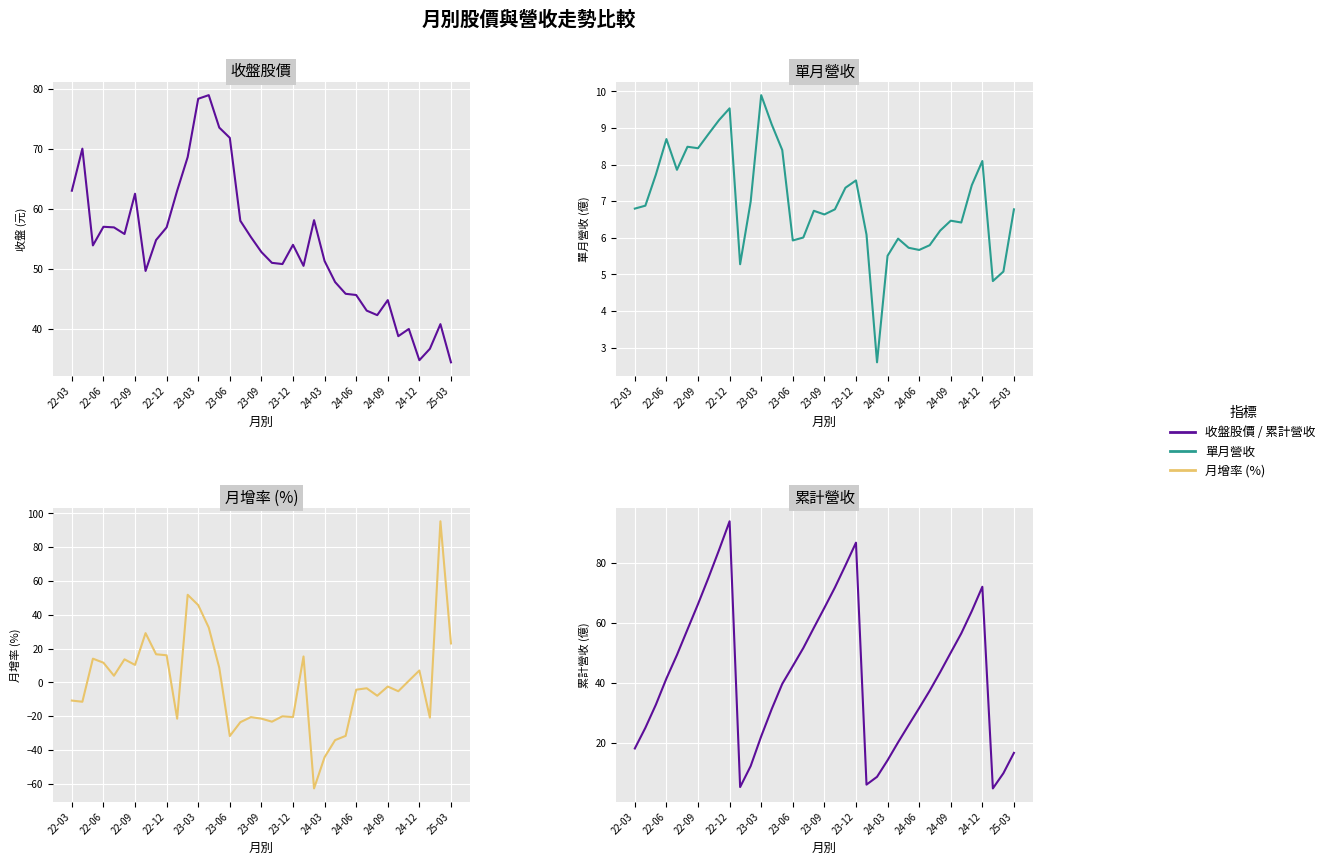

Reading left to right, extract all data points from this chart.

收盤股價: 63.0	70.0	53.9	57.0	56.9	55.8	62.5	49.6	54.8	56.9	63.0	68.6	78.3	78.9	73.5	71.8	58.0	55.3	52.8	51.0	50.8	54.0	50.5	58.1	51.3	47.8	45.9	45.6	43.0	42.3	44.8	38.8	40.0	34.8	36.7	40.8	34.5
單月營收: 6.8	6.9	7.7	8.7	7.9	8.5	8.4	8.8	9.2	9.5	5.3	7.0	9.9	9.1	8.4	5.9	6.0	6.7	6.6	6.8	7.4	7.6	6.1	2.6	5.5	6.0	5.7	5.7	5.8	6.2	6.5	6.4	7.4	8.1	4.8	5.1	6.8
月增率: -10.8	-11.5	14.0	11.6	3.9	13.6	10.3	29.1	16.6	16.0	-21.5	51.8	45.7	32.4	8.6	-31.8	-23.6	-20.6	-21.5	-23.3	-20.1	-20.6	15.3	-62.8	-44.3	-34.2	-31.7	-4.4	-3.5	-8.0	-2.5	-5.3	0.9	7.0	-20.9	95.3	23.0
累計營收: 18.1	25.0	32.7	41.4	49.3	57.8	66.2	75.1	84.3	93.8	5.3	12.3	22.2	31.3	39.7	45.6	51.6	58.4	65.0	71.8	79.1	86.7	6.1	8.7	14.2	20.2	25.9	31.6	37.4	43.6	50.1	56.5	63.9	72.0	4.8	9.9	16.7